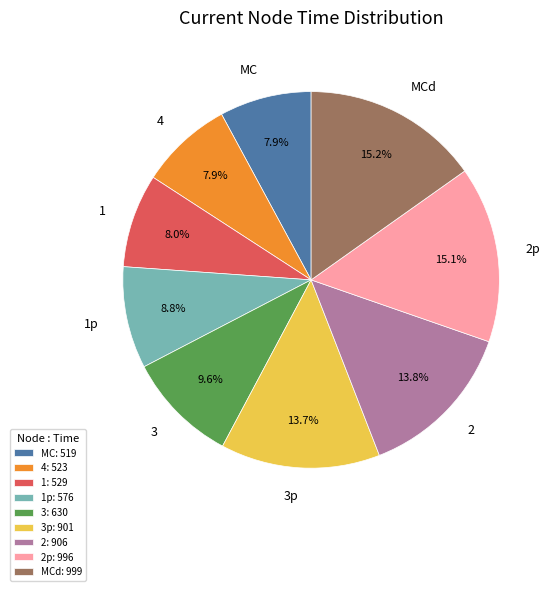

Do MCd and 4 together represent more than half of the pie?

No